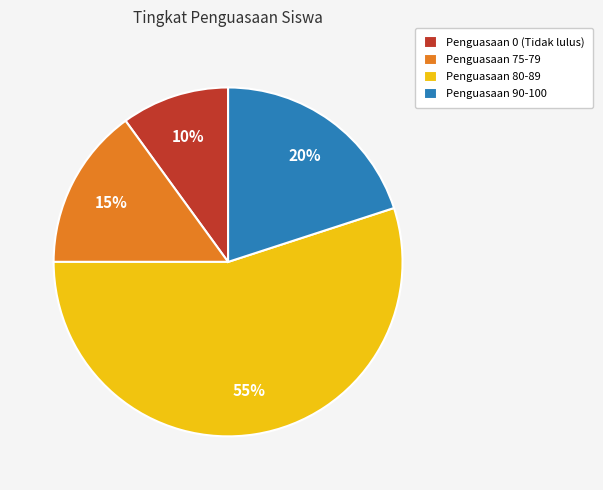

Do Penguasaan 80-89 and Penguasaan 75-79 together represent more than half of the pie?

Yes